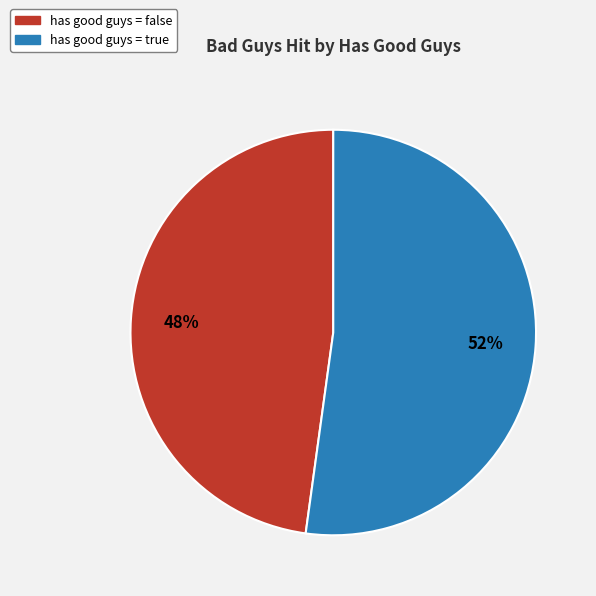

Is there any slice that represents more than half of the pie?

Yes